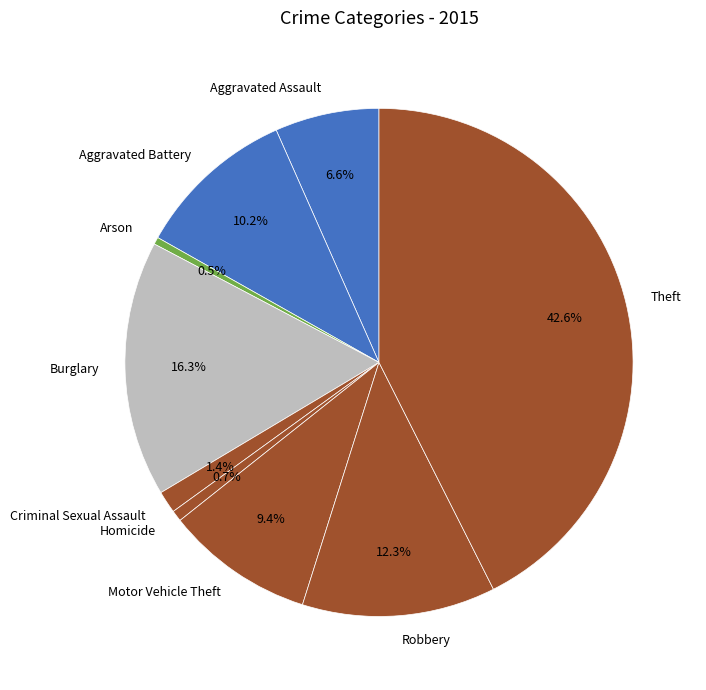

Is it true that Criminal Sexual Assault is 11% of the pie?

False